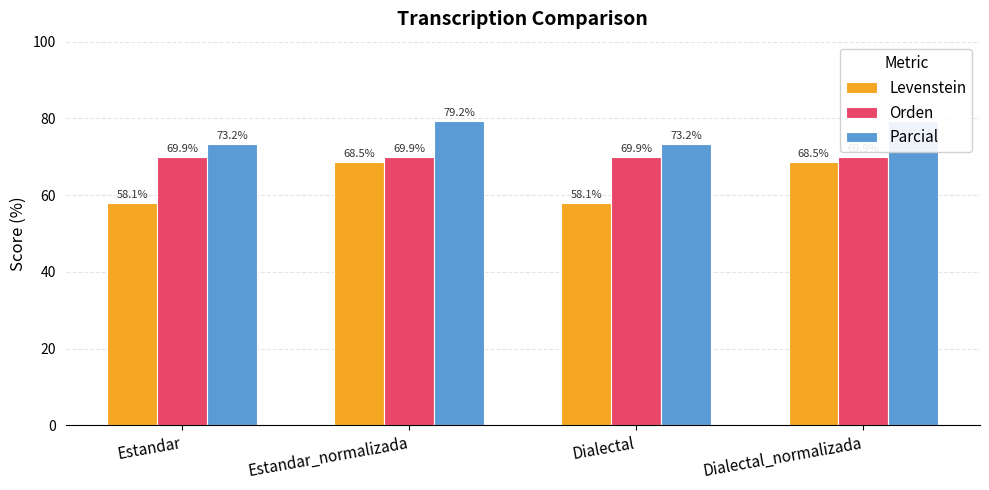

How many bars are there in total?

12